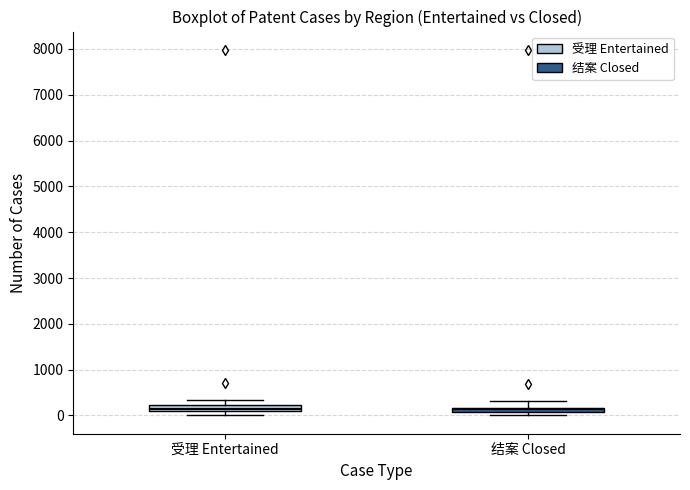

Where does the upper whisker of the box for 结案 Closed end on the y-axis? The values are not printed on the chart, so give them approximately, as read against the axis.

300